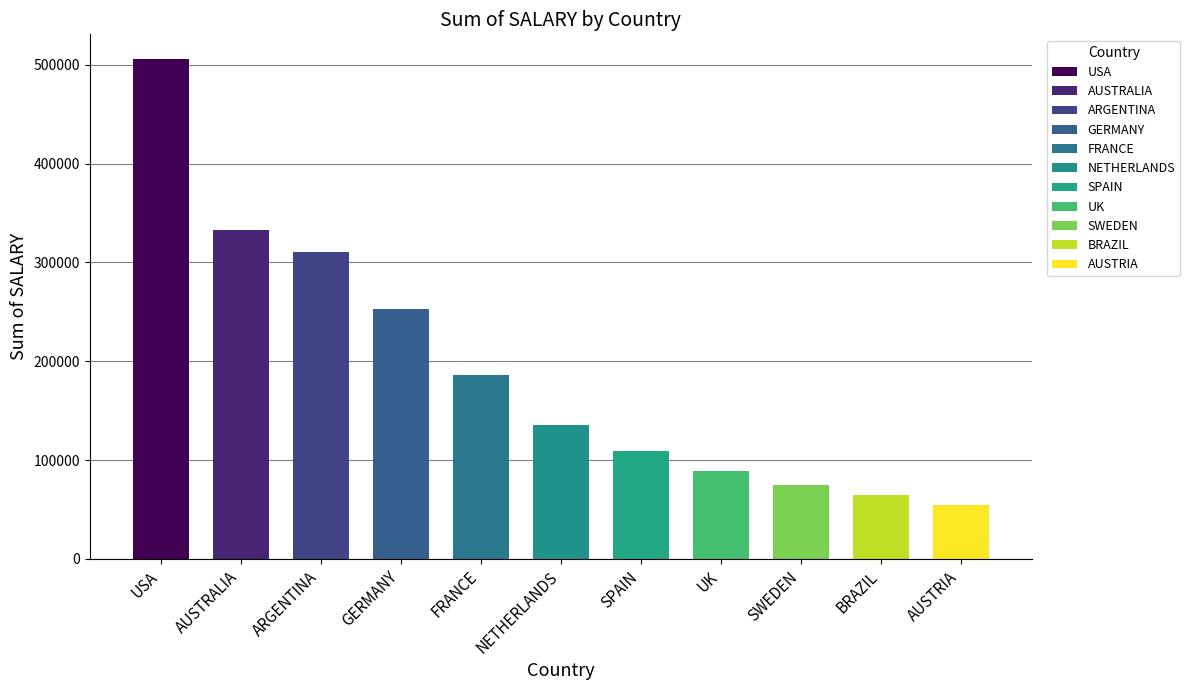

What is the sum of the values at AUSTRIA and ARGENTINA?

365399